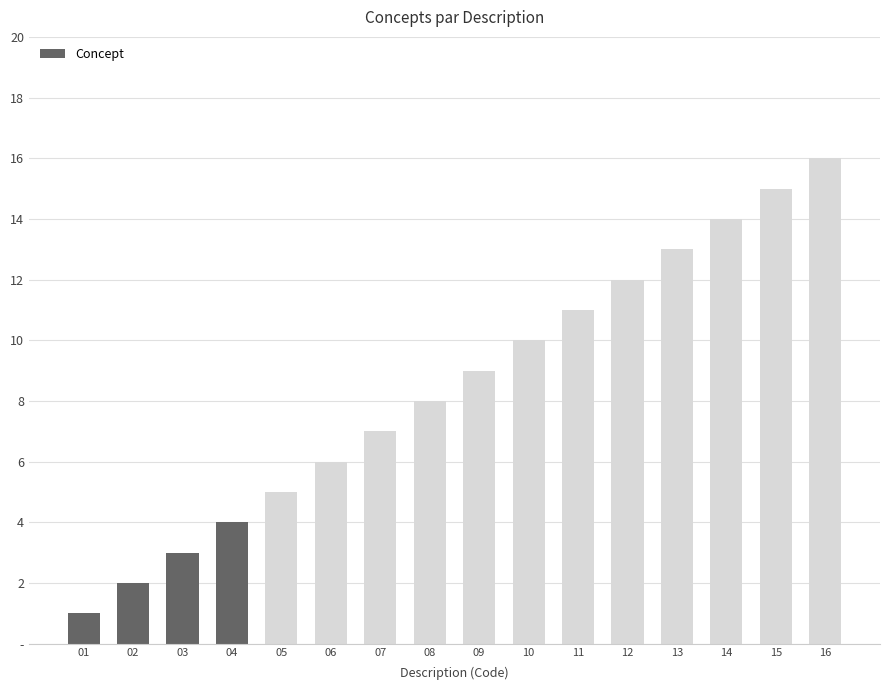

What is the change in value from 01 to 04?

+3